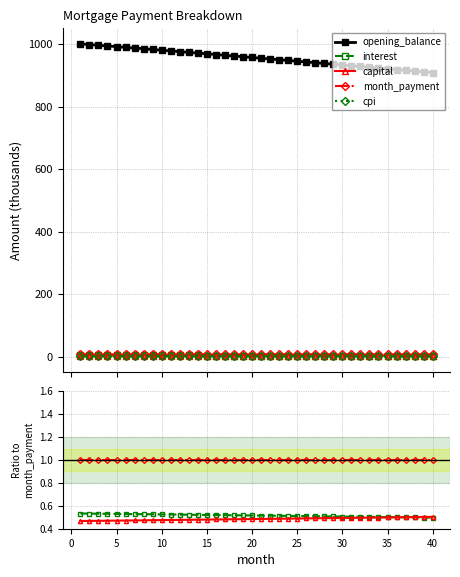

True or false: capital has a value of 0.5 at 5.

True